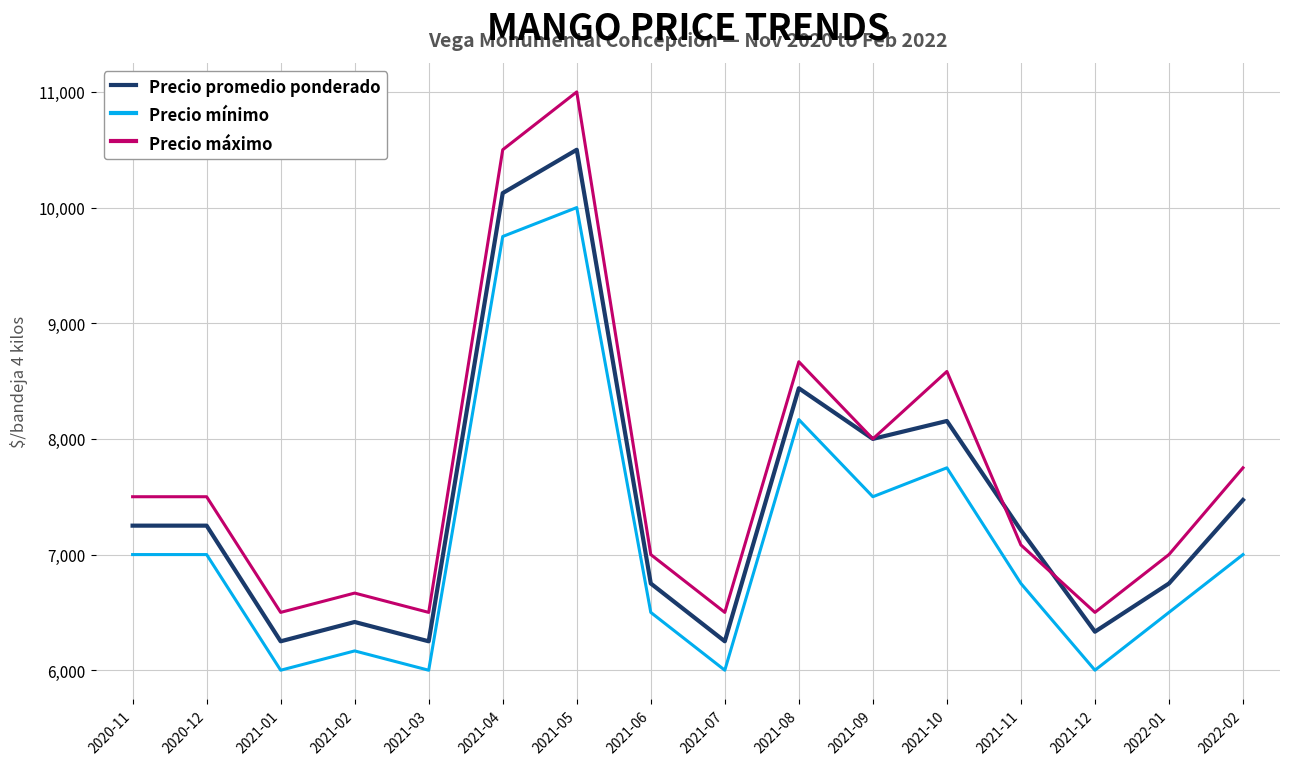

Reading left to right, extract all data points from this chart.

Precio promedio ponderado: 2020-11=7250	2020-12=7250	2021-01=6250	2021-02=6417	2021-03=6250	2021-04=10125	2021-05=10500	2021-06=6750	2021-07=6250	2021-08=8438	2021-09=8000	2021-10=8155	2021-11=7210	2021-12=6333	2022-01=6750	2022-02=7472
Precio mínimo: 2020-11=7000	2020-12=7000	2021-01=6000	2021-02=6167	2021-03=6000	2021-04=9750	2021-05=10000	2021-06=6500	2021-07=6000	2021-08=8167	2021-09=7500	2021-10=7750	2021-11=6750	2021-12=6000	2022-01=6500	2022-02=7000
Precio máximo: 2020-11=7500	2020-12=7500	2021-01=6500	2021-02=6667	2021-03=6500	2021-04=10500	2021-05=11000	2021-06=7000	2021-07=6500	2021-08=8667	2021-09=8000	2021-10=8583	2021-11=7083	2021-12=6500	2022-01=7000	2022-02=7750